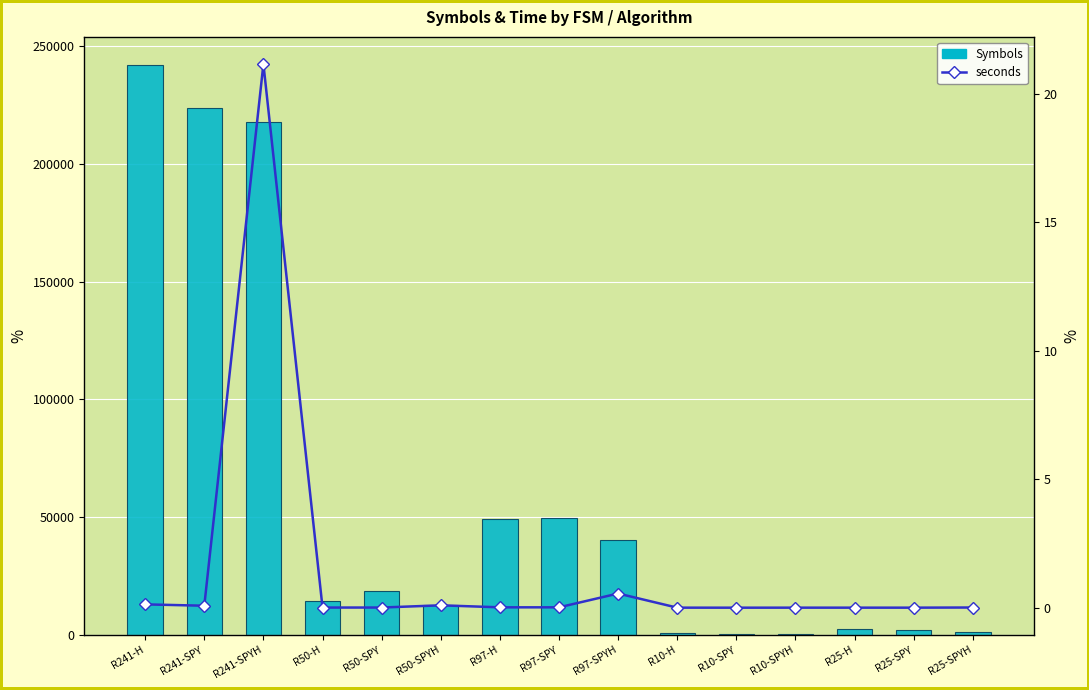

Reading right to left, list all the values displayed in this chart.

Symbols: R25-SPYH=1300.0	R25-SPY=2179.0	R25-H=2371.0	R10-SPYH=358.0	R10-SPY=571.0	R10-H=700.0	R97-SPYH=40159.0	R97-SPY=49651.0	R97-H=49030.0	R50-SPYH=12728.0	R50-SPY=18545.0	R50-H=14508.0	R241-SPYH=218003.0	R241-SPY=223588.0	R241-H=241853.0
seconds: R25-SPYH=0.0	R25-SPY=0.0	R25-H=0.0	R10-SPYH=0.0	R10-SPY=0.0	R10-H=0.0	R97-SPYH=0.6	R97-SPY=0.0	R97-H=0.0	R50-SPYH=0.1	R50-SPY=0.0	R50-H=0.0	R241-SPYH=21.2	R241-SPY=0.1	R241-H=0.1